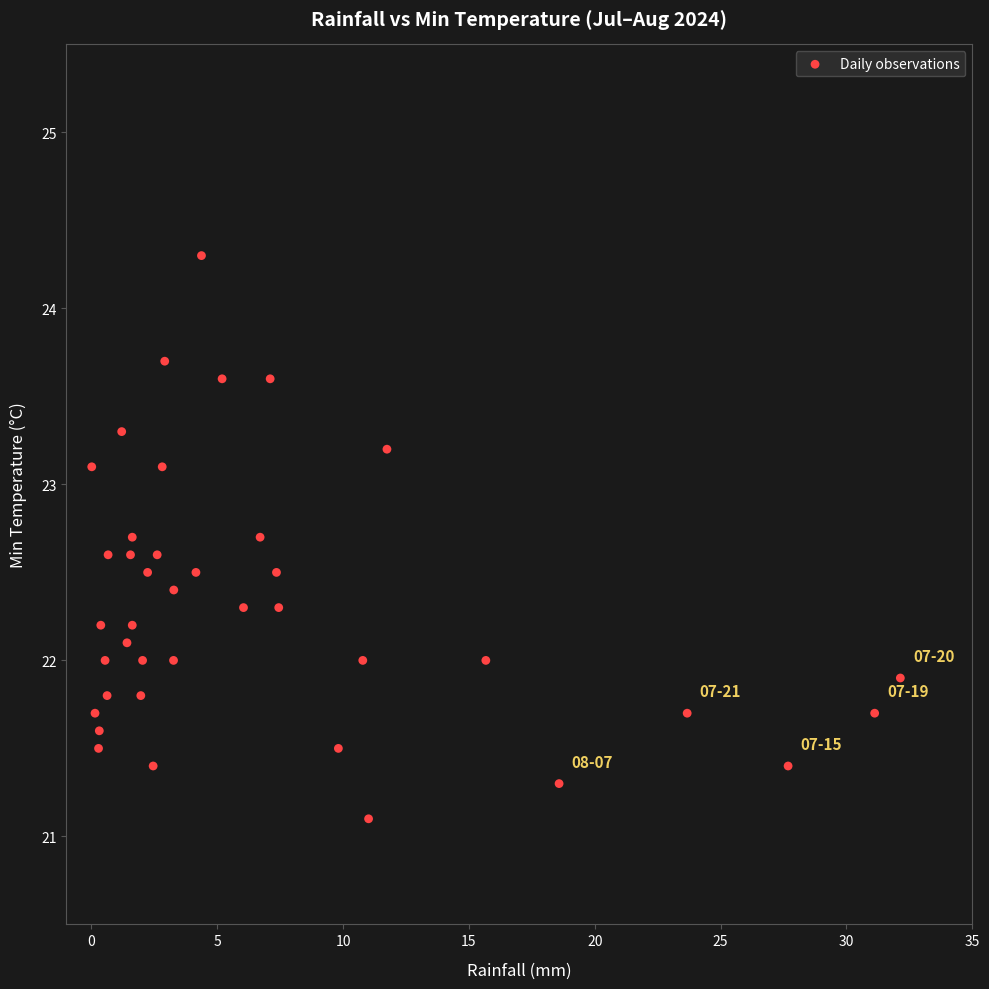

What is the range of X values (max minus min)?

32.1